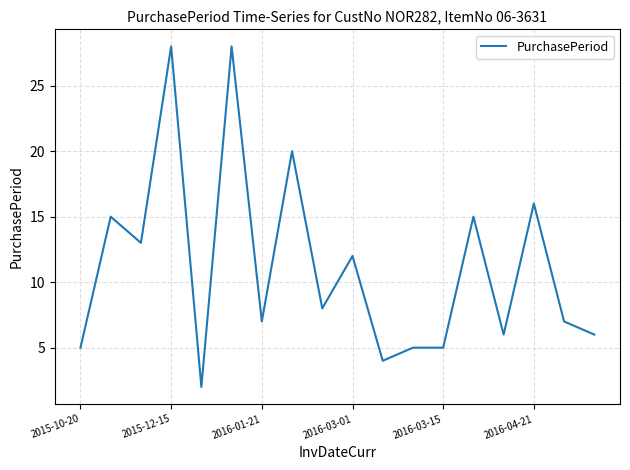

What is the greatest value displayed?

28